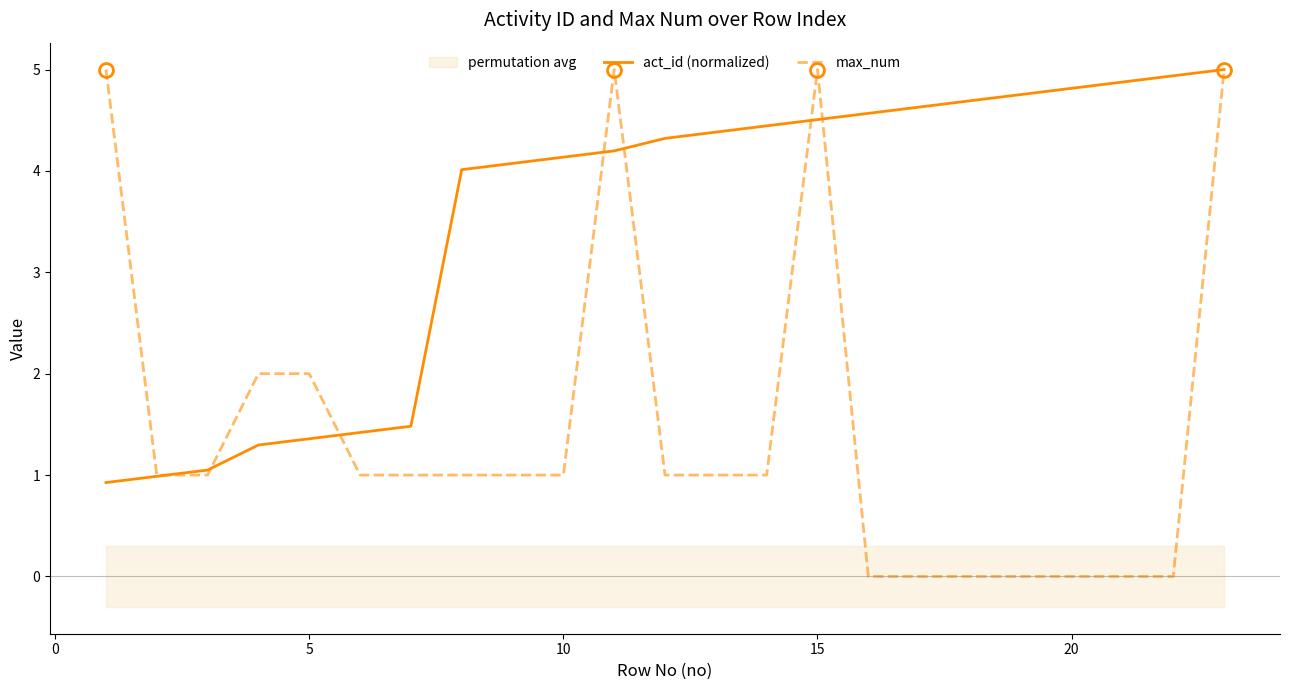

What is the highest value of the act_id (normalized) series?

5.0